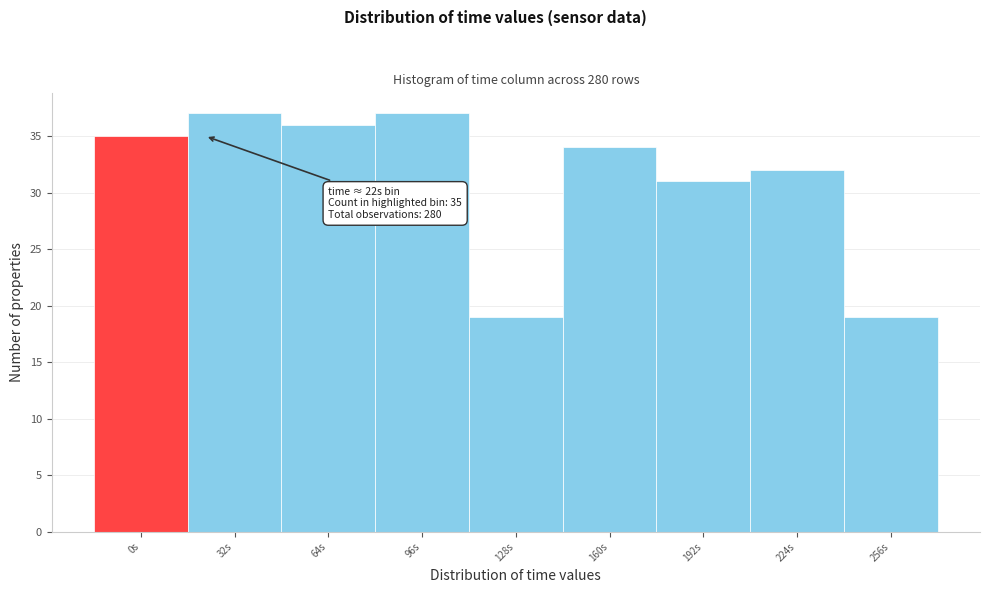

Reading left to right, extract all data points from this chart.

0s=35	32s=37	64s=36	96s=37	128s=19	160s=34	192s=31	224s=32	256s=19